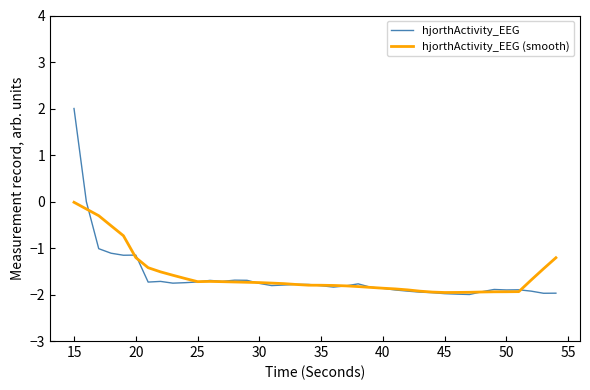

What is the smallest value displayed?

-2.0